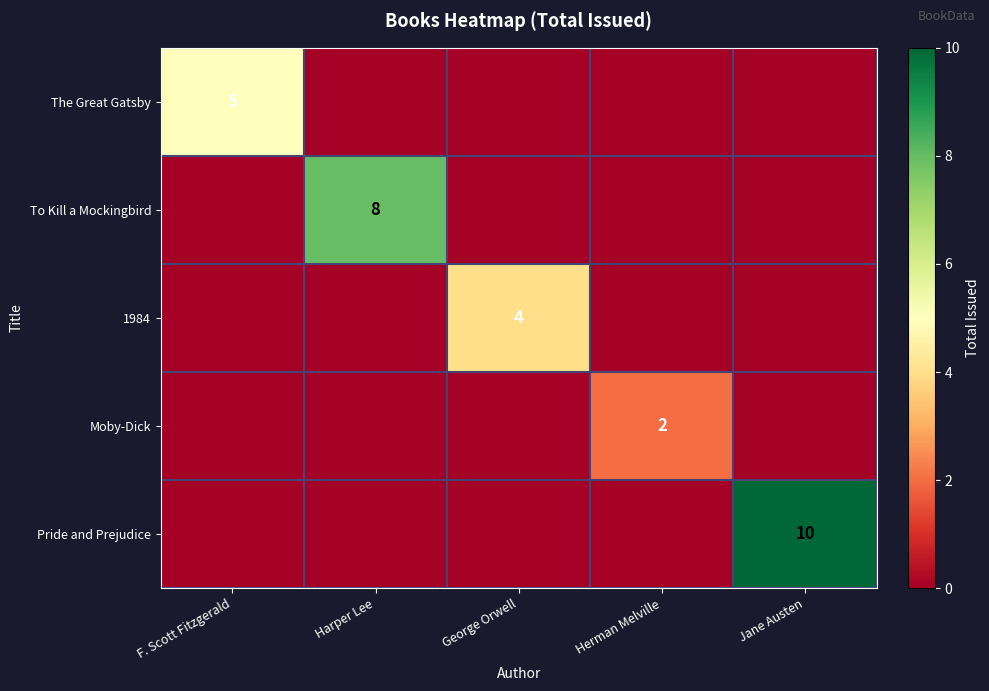

The value of 1984 at George Orwell is 6. True or false?

False